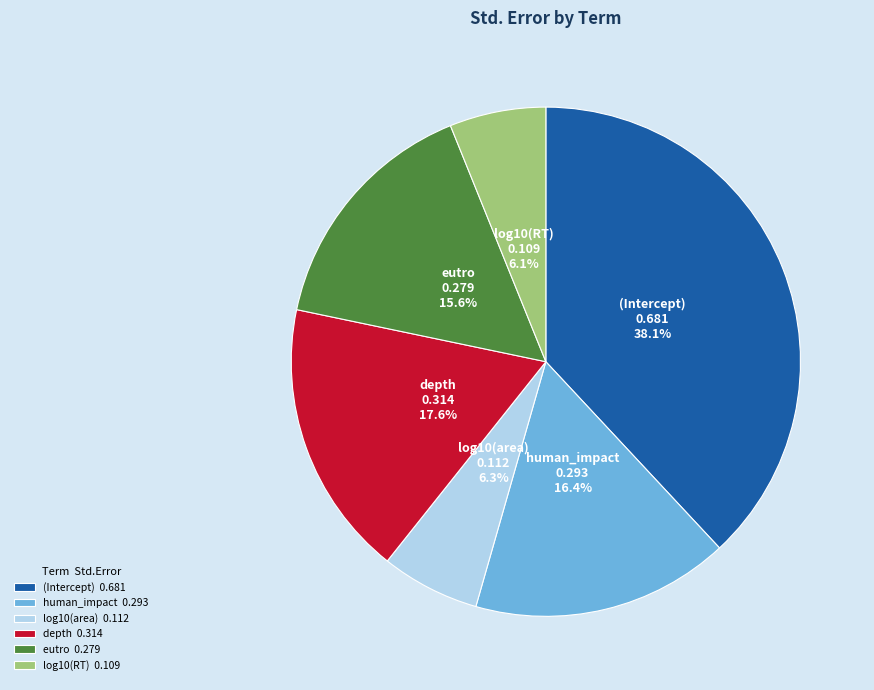

What portion of the pie excludes eutro 0.279?

84.4%